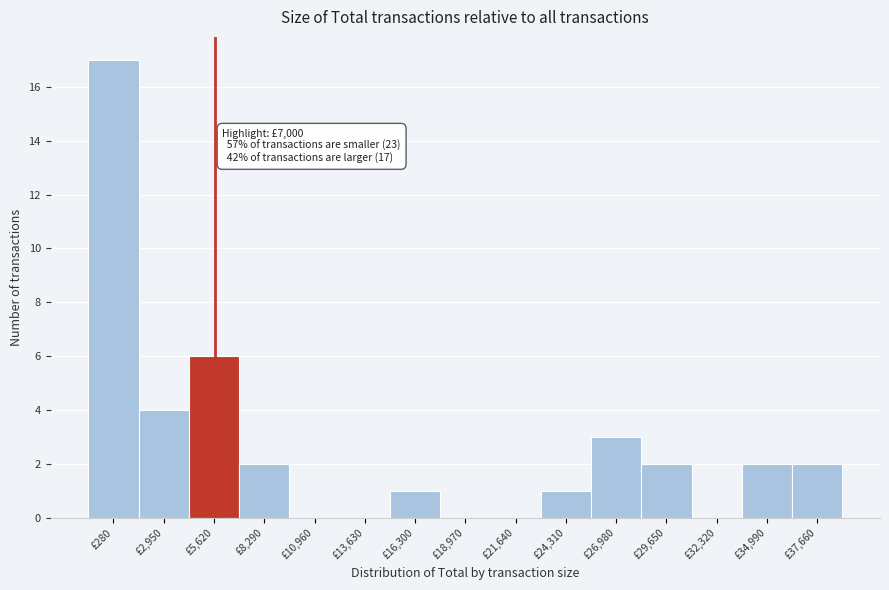

Reading left to right, extract all data points from this chart.

£280=17	£2,950=4	£5,620=6	£8,290=2	£10,960=0	£13,630=0	£16,300=1	£18,970=0	£21,640=0	£24,310=1	£26,980=3	£29,650=2	£32,320=0	£34,990=2	£37,660=2